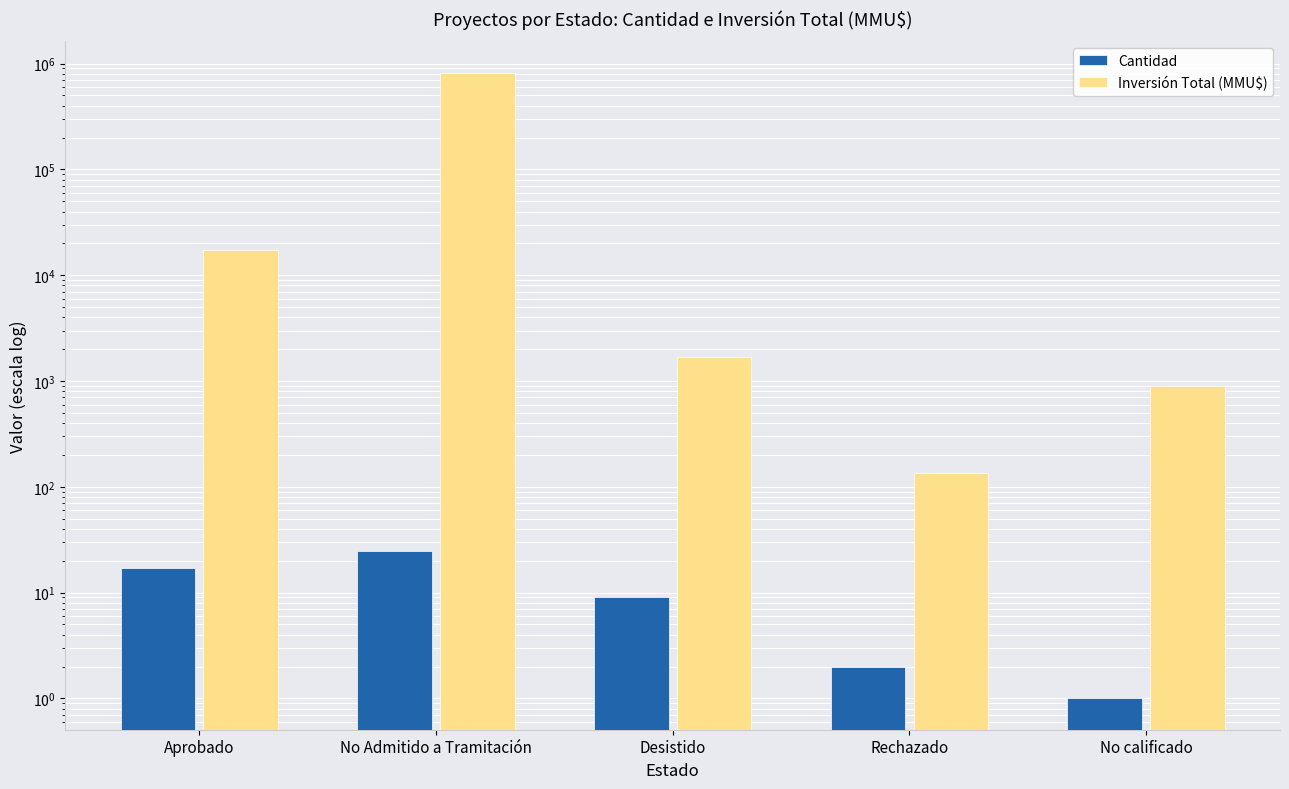

What is the difference between the second highest and second lowest values in the Inversión Total (MMU$) series?

16238